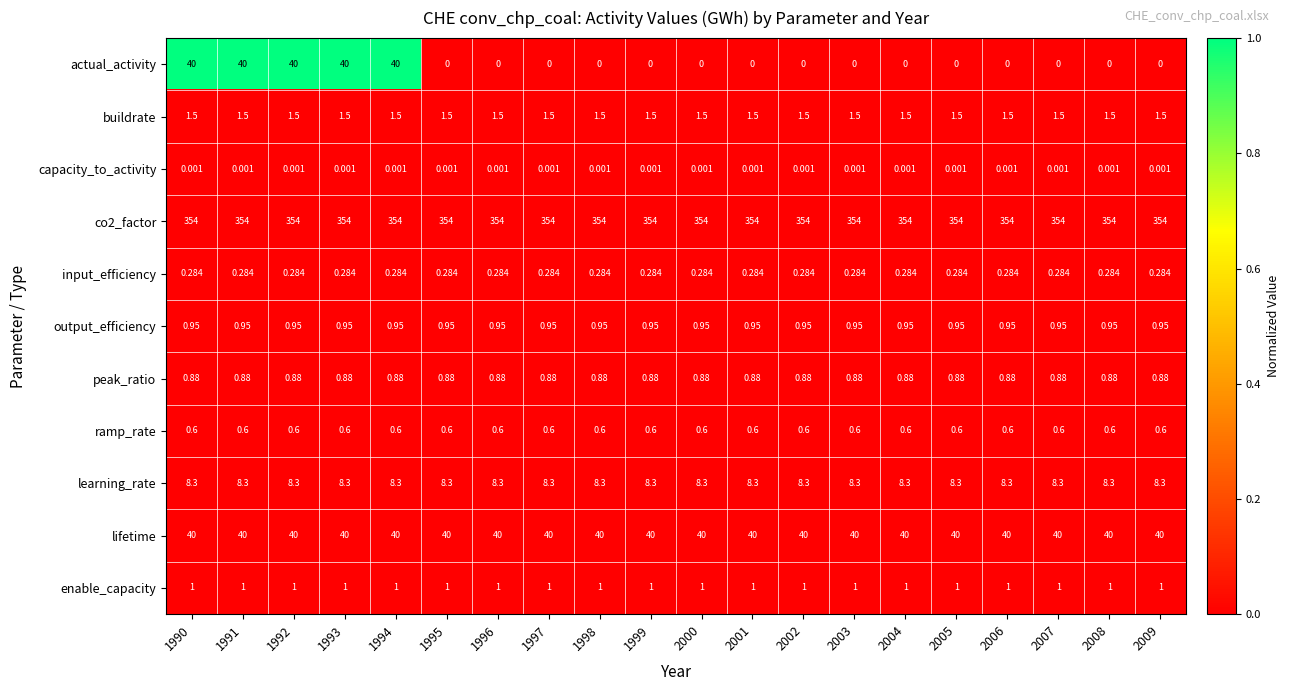

Between 1992 and 2004, which series saw the biggest shift?

actual_activity